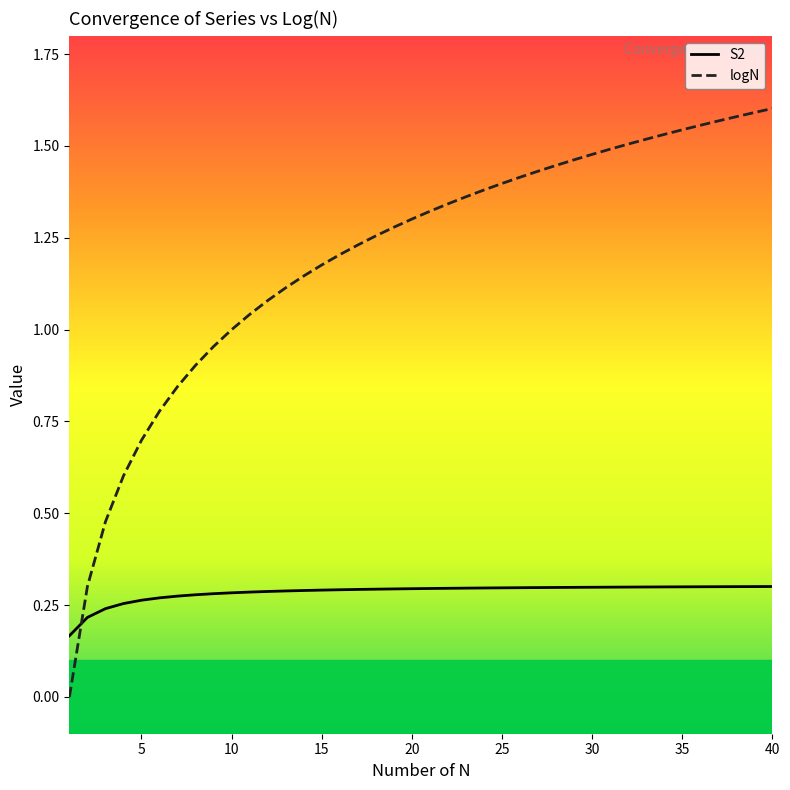

Which series has the widest spread of values?

logN